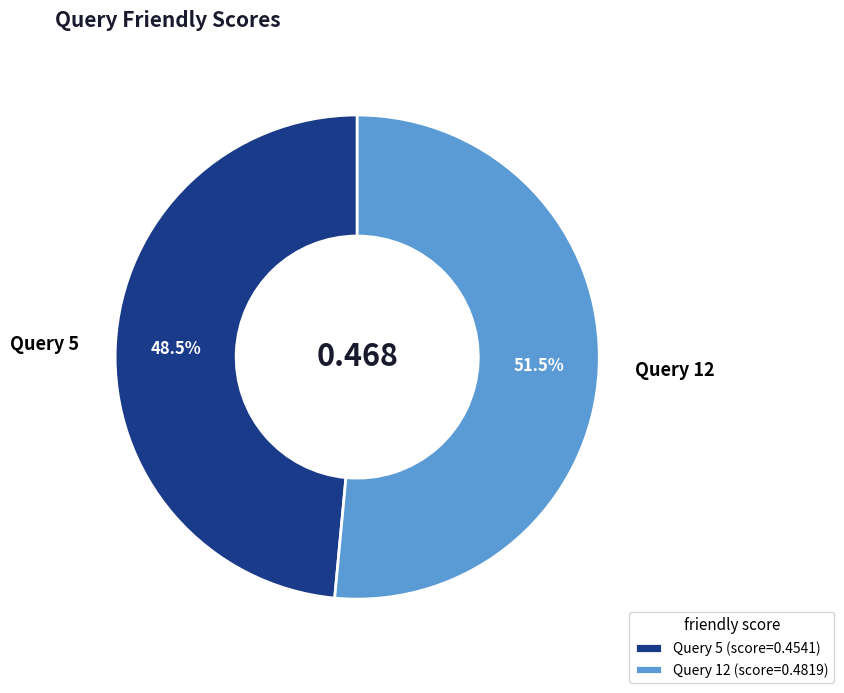

Is there a majority slice in this chart?

Yes